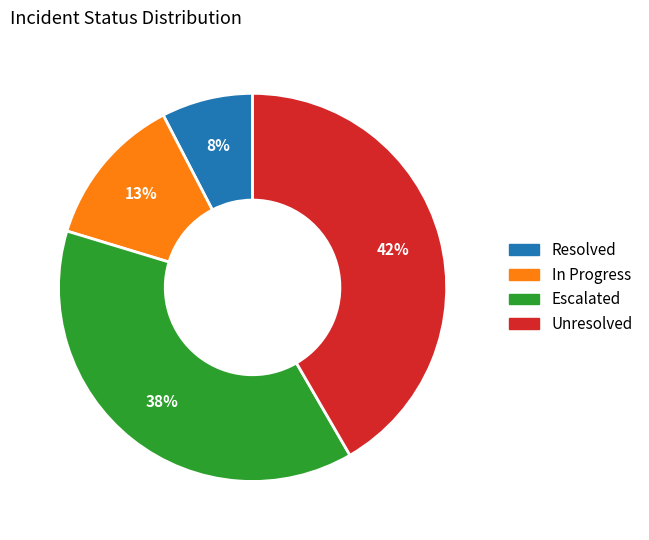

Is there a majority slice in this chart?

No